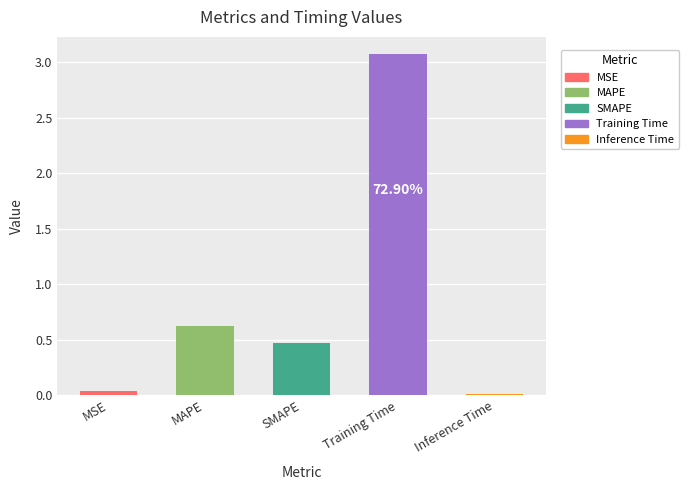

Between MSE and SMAPE, which is larger?

SMAPE